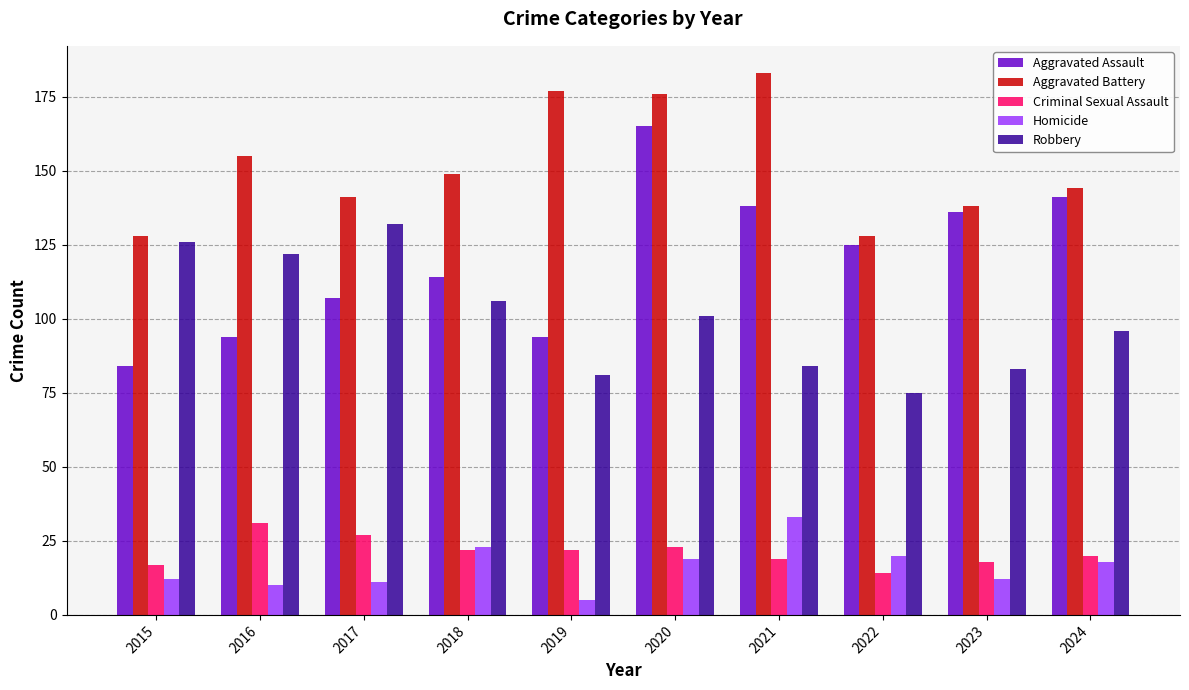

Rank the series at 2015 from lowest to highest value.

Homicide, Criminal Sexual Assault, Aggravated Assault, Robbery, Aggravated Battery